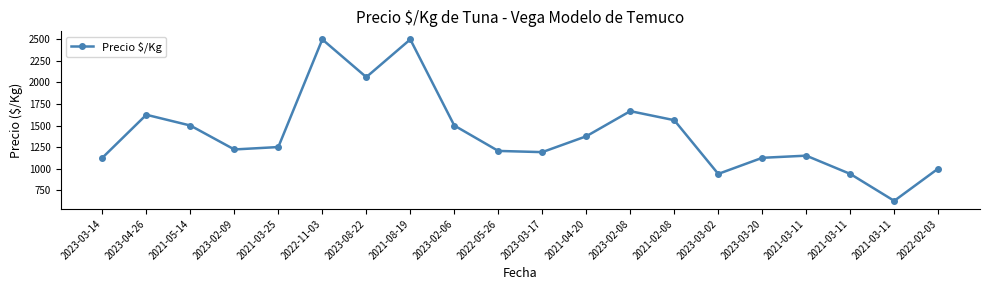

How many values are below 1250?

10